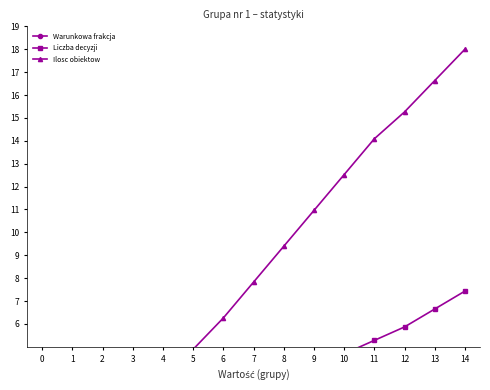

What is the highest value of the Warunkowa frakcja series?

0.2